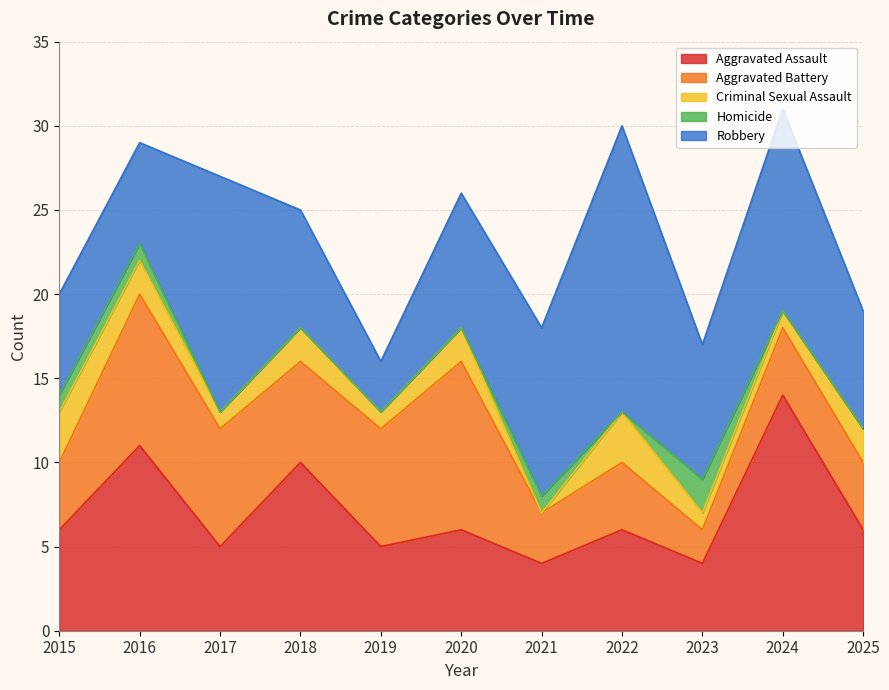

Is it true that Robbery equals 6 at 2024?

False